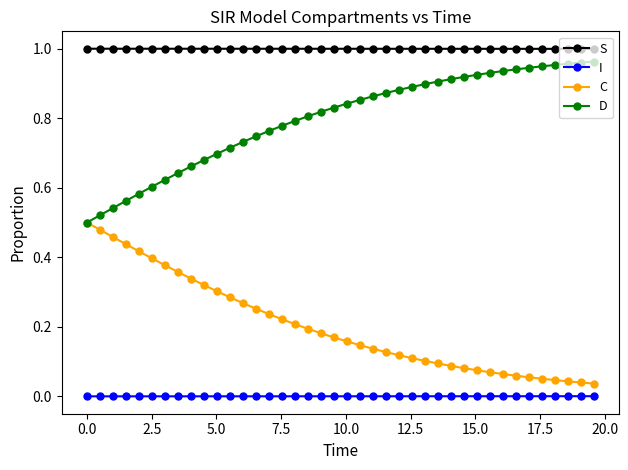

List the series in order of their overall mean, lowest first.

I, C, D, S